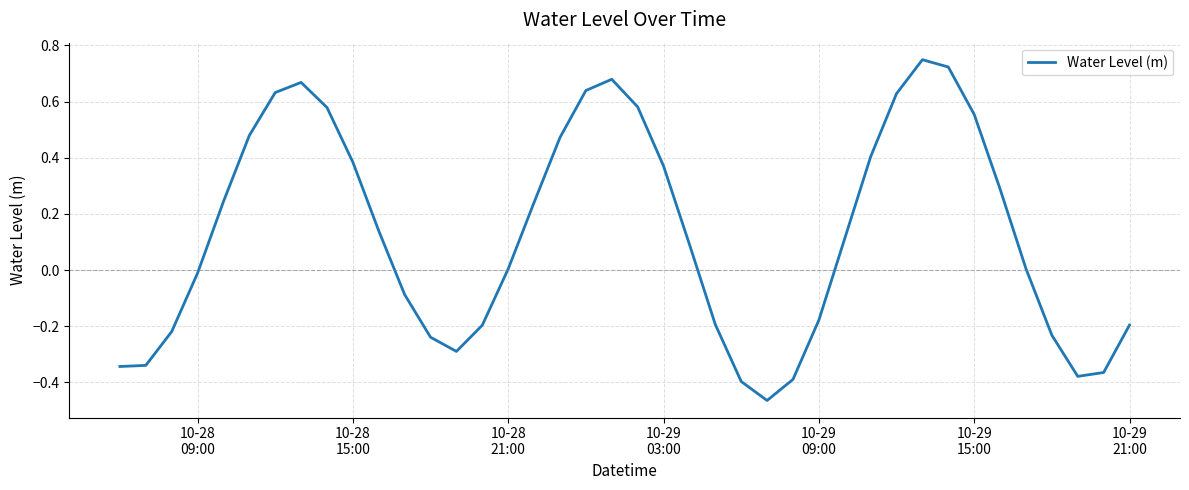

What is the difference between the maximum and minimum values?

1.2